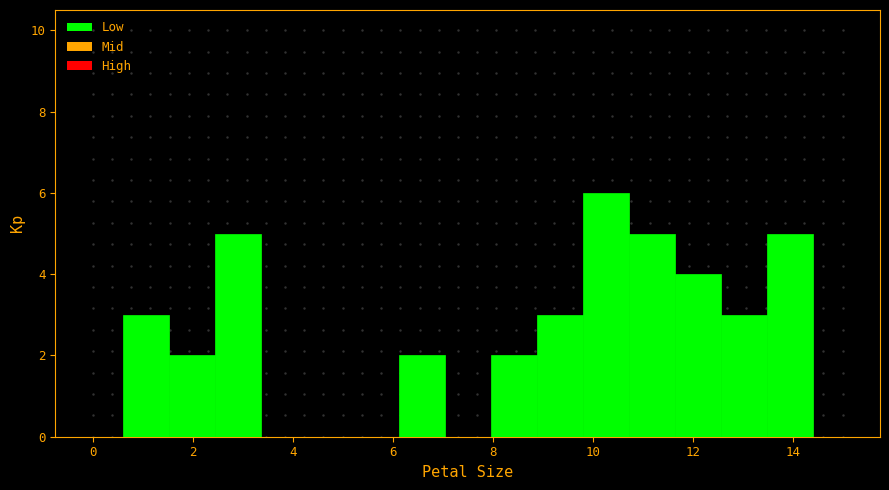

Which range on the x-axis has the tallest bar?

9.8 to 10.8